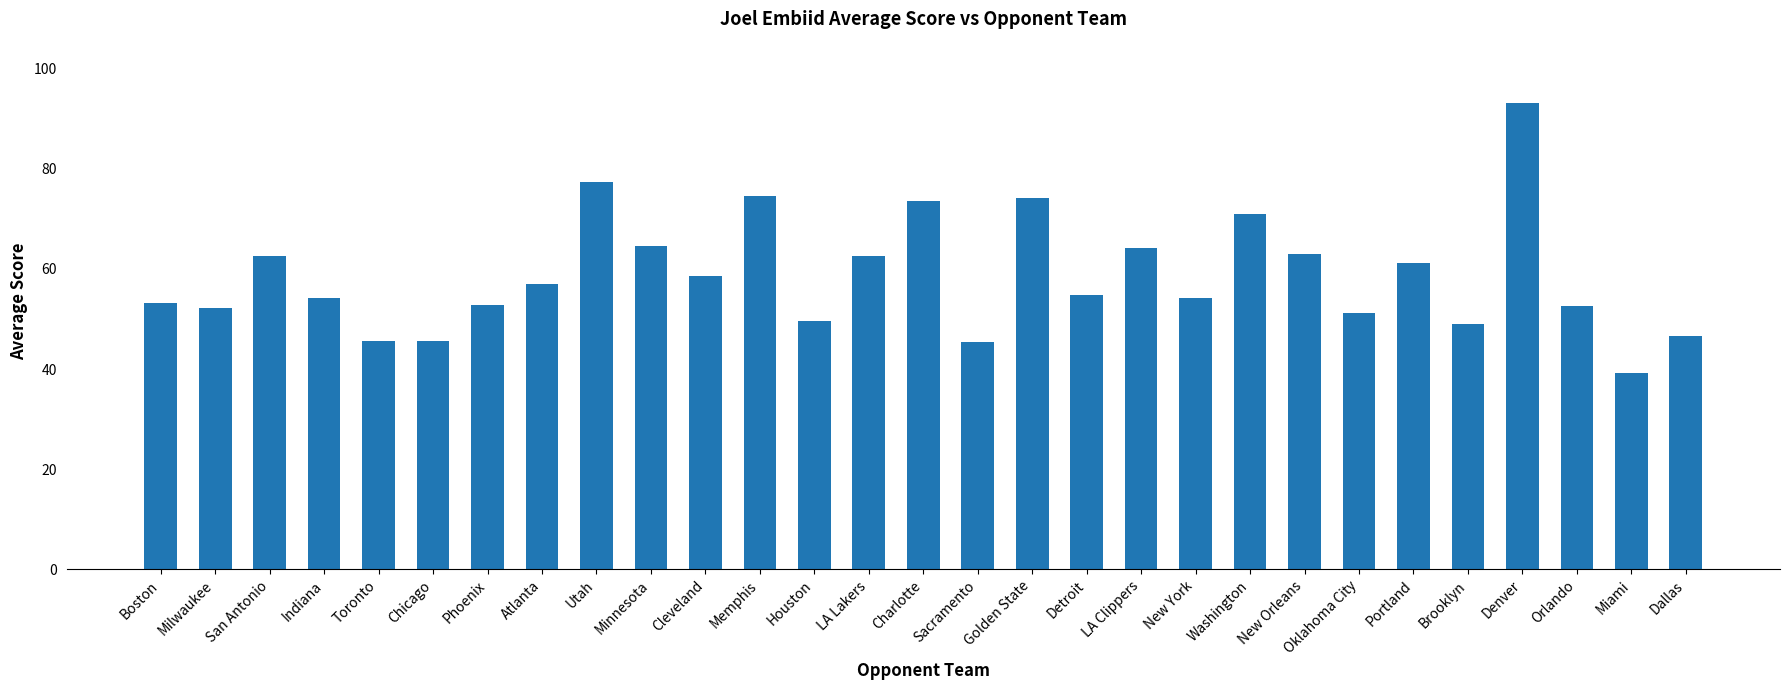

What is the sum of all values?

1703.4